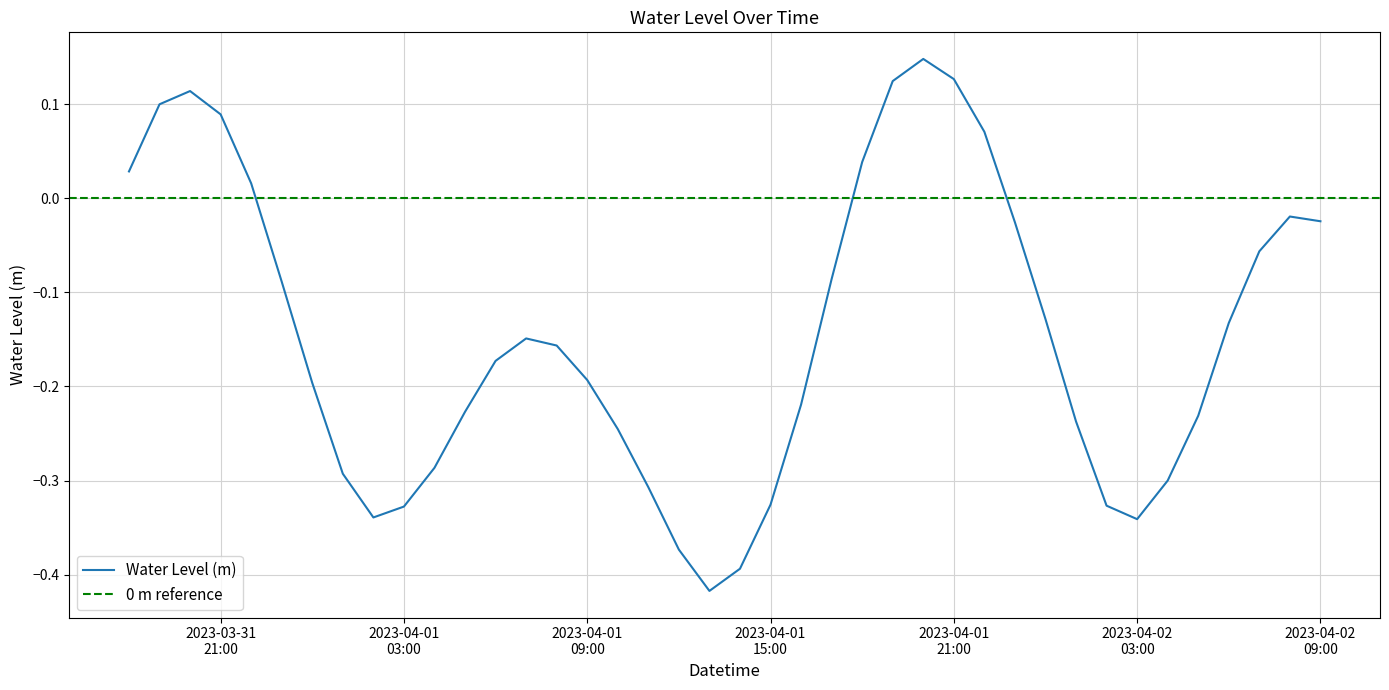

Read the value at 2023-04-01 10:00:00.

-0.2